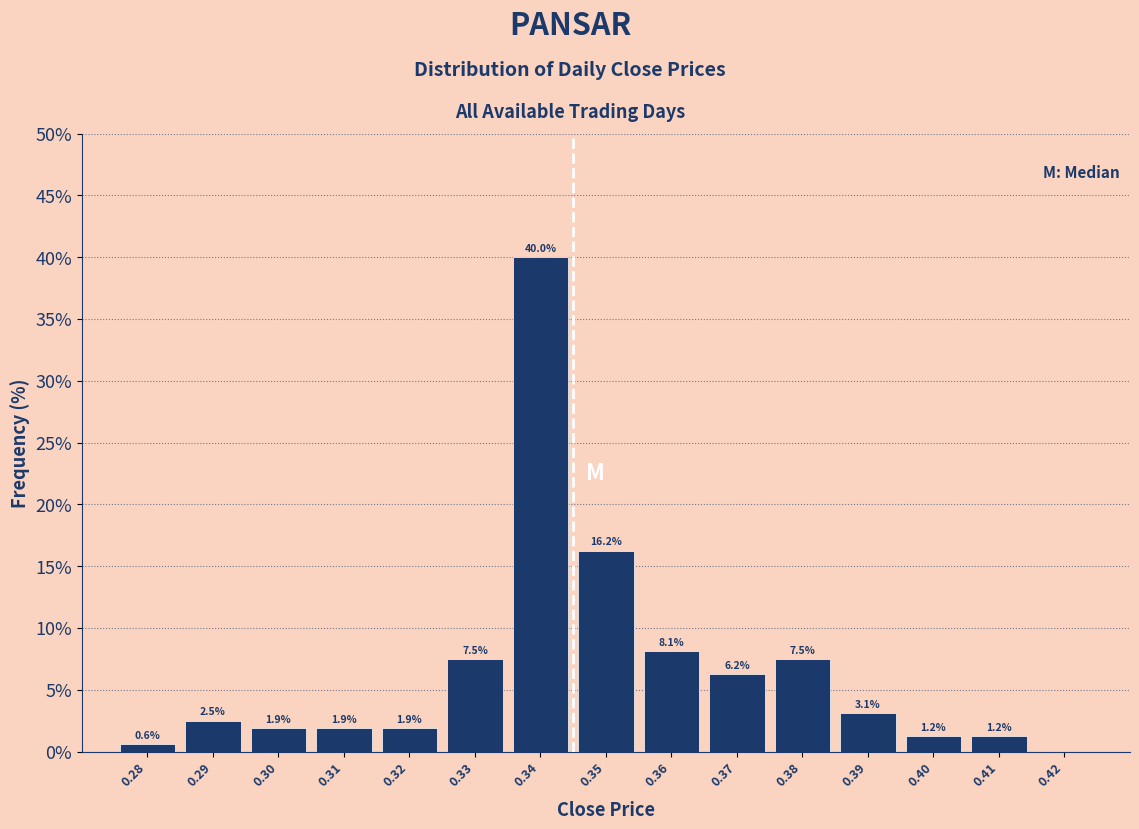

The chart shows a value of 11.0 at 0.33. True or false?

False